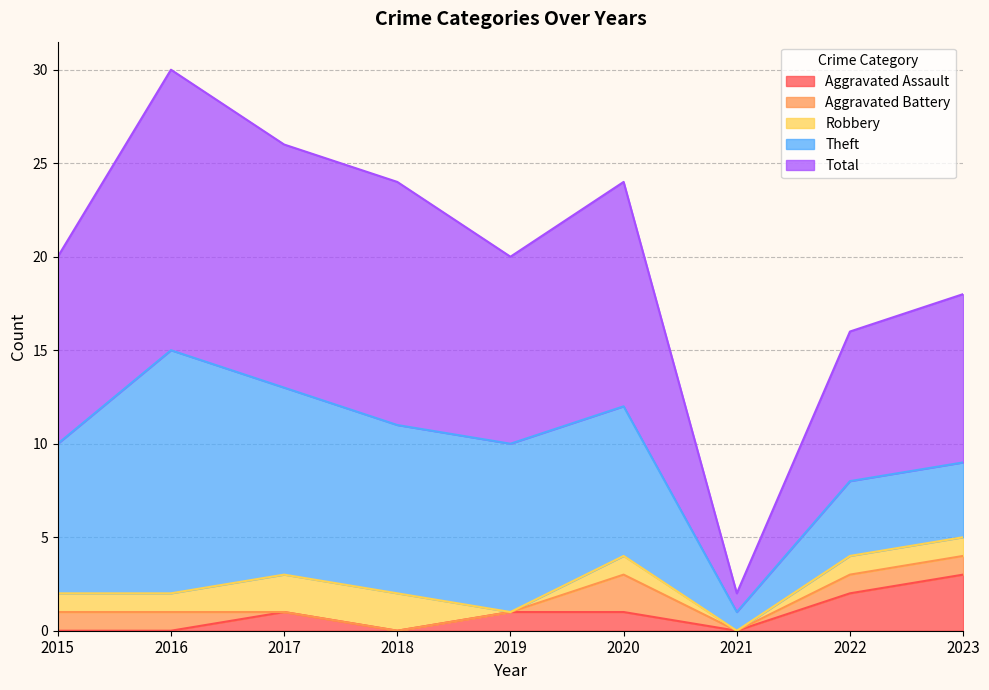

What is the difference between the maximum and minimum values in the Aggravated Assault series?

3